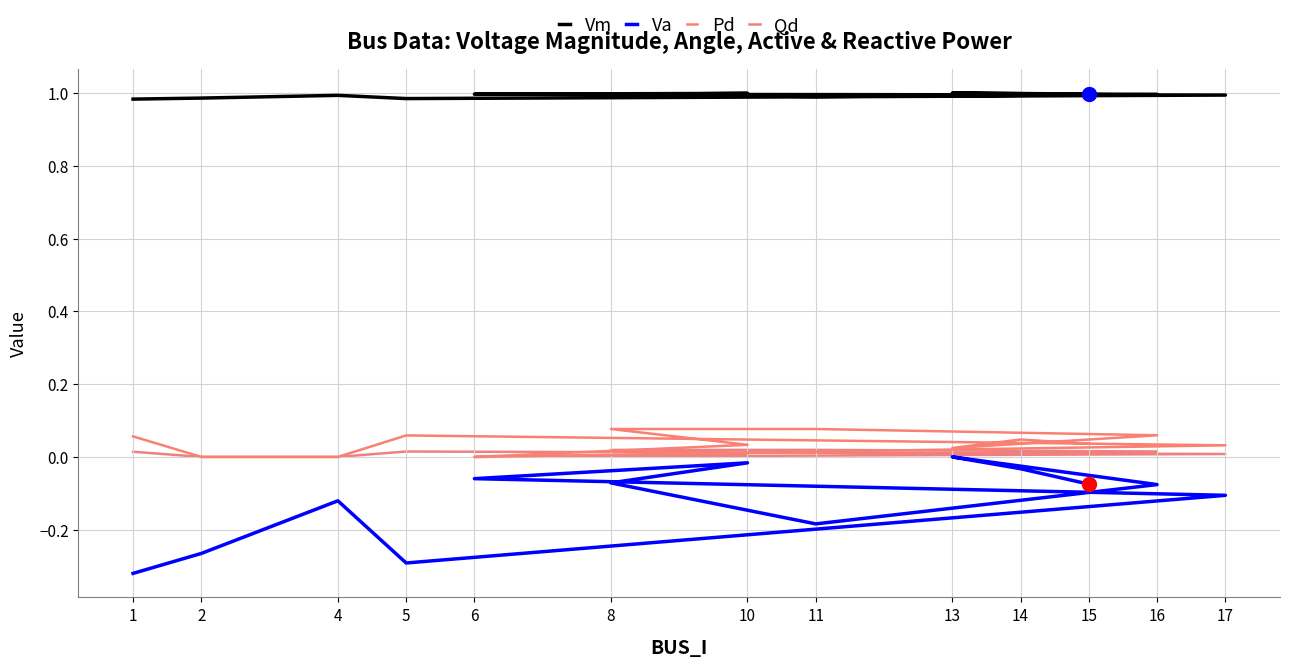

True or false: Qd and Va cross at least once.

False